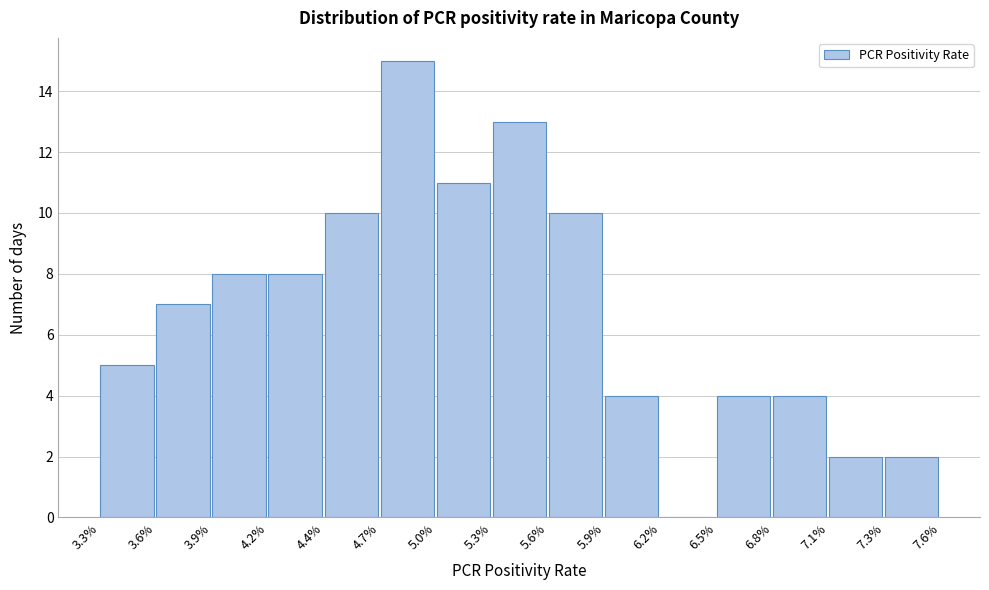

Reading right to left, what are all the values shown in this chart?

7.3%=2	7.1%=2	6.8%=4	6.5%=4	6.2%=0	5.9%=4	5.6%=10	5.3%=13	5.0%=11	4.7%=15	4.4%=10	4.2%=8	3.9%=8	3.6%=7	3.3%=5